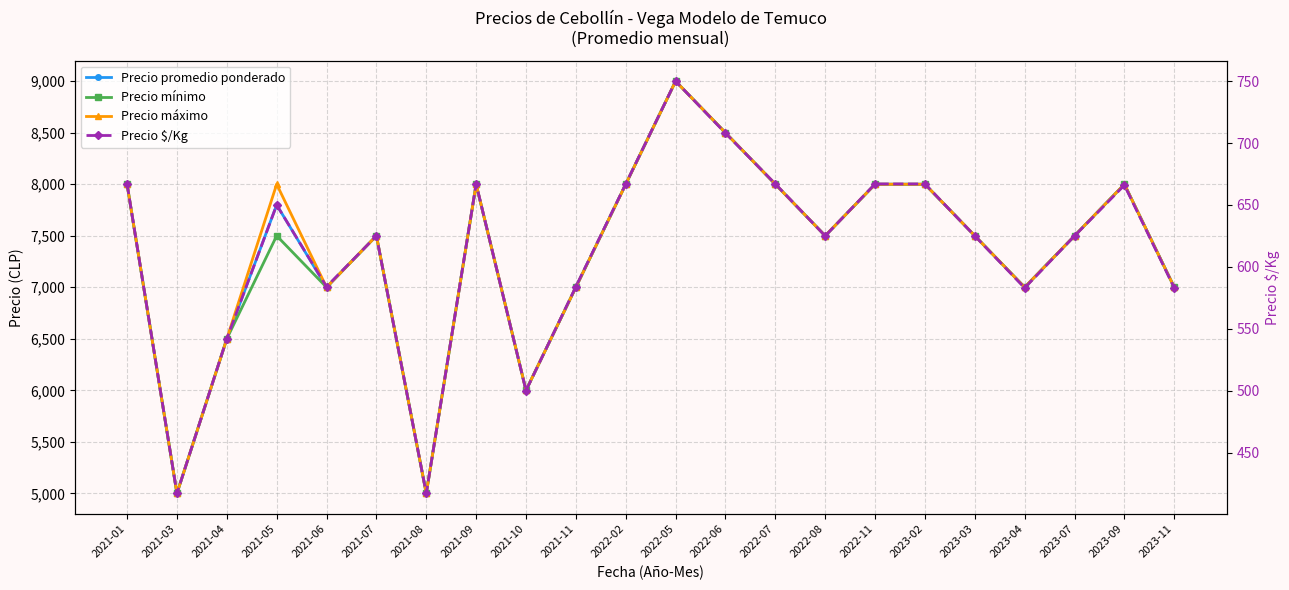

Is this an area chart (filled region under the line)?

No